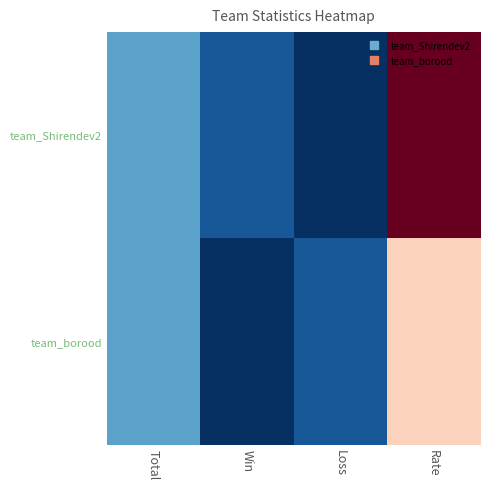

What is the total value across all series at Total?

40